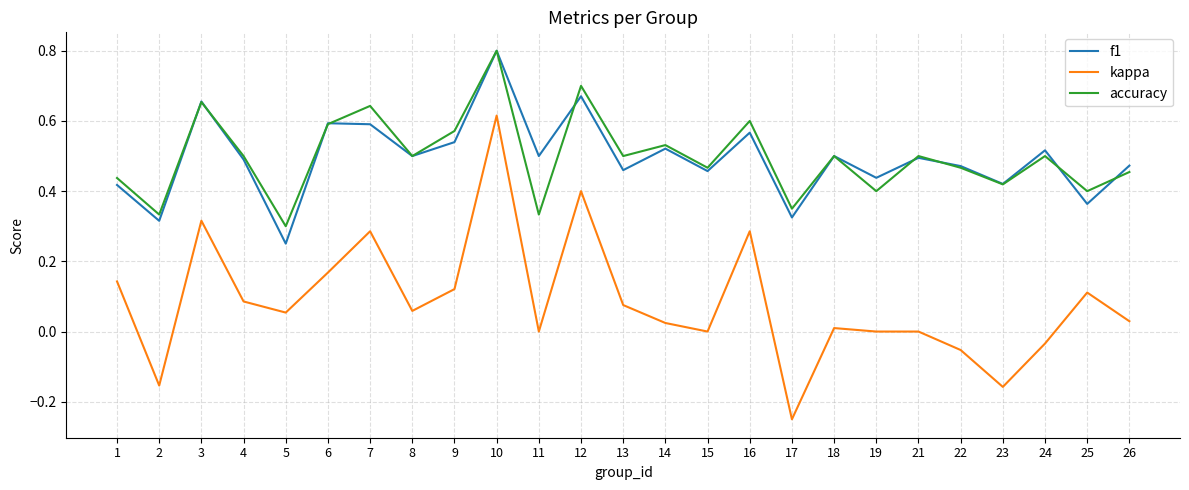

How many lines are shown in the chart?

3